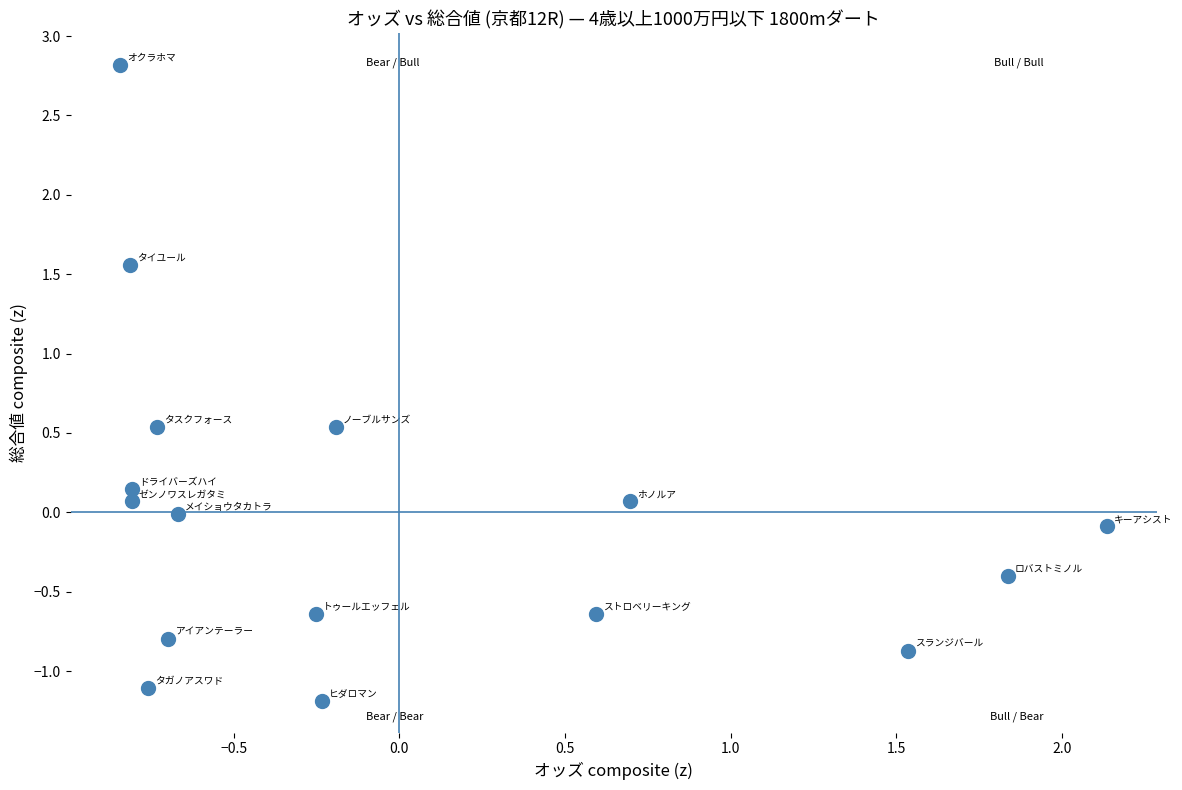

What is the range of X values (max minus min)?

3.0